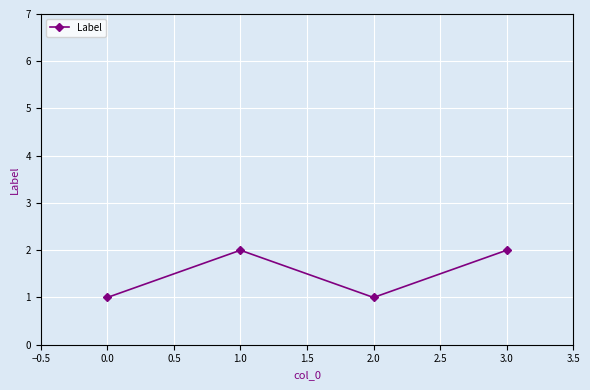

Does the chart display data point markers on the line(s)?

Yes